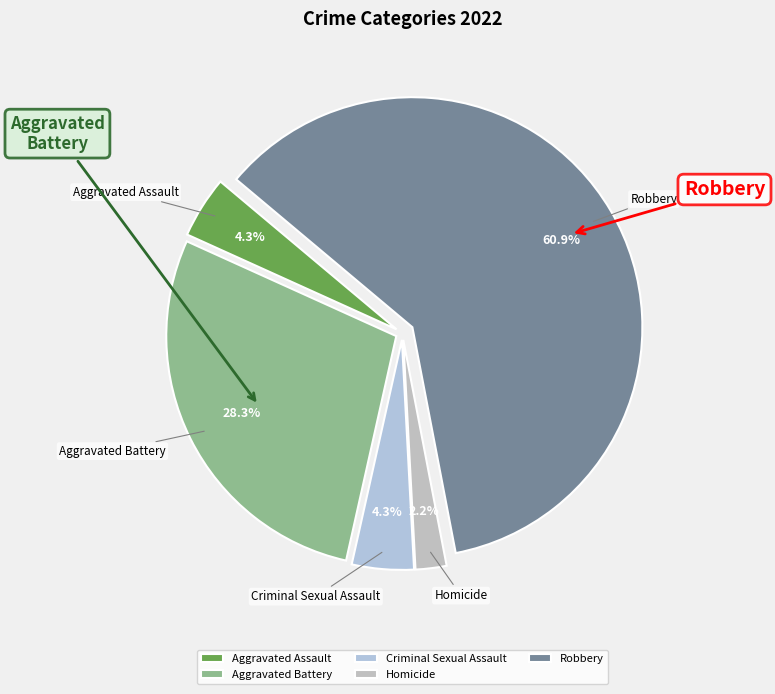

What is the largest slice in the pie chart?

Robbery